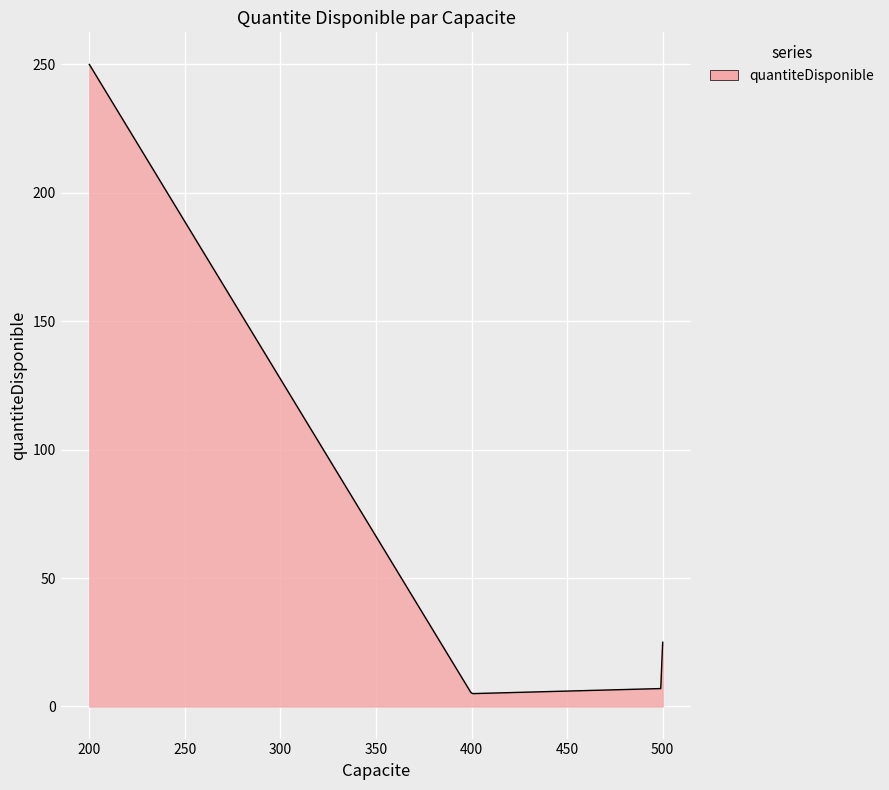

What is the greatest value displayed?

250.0